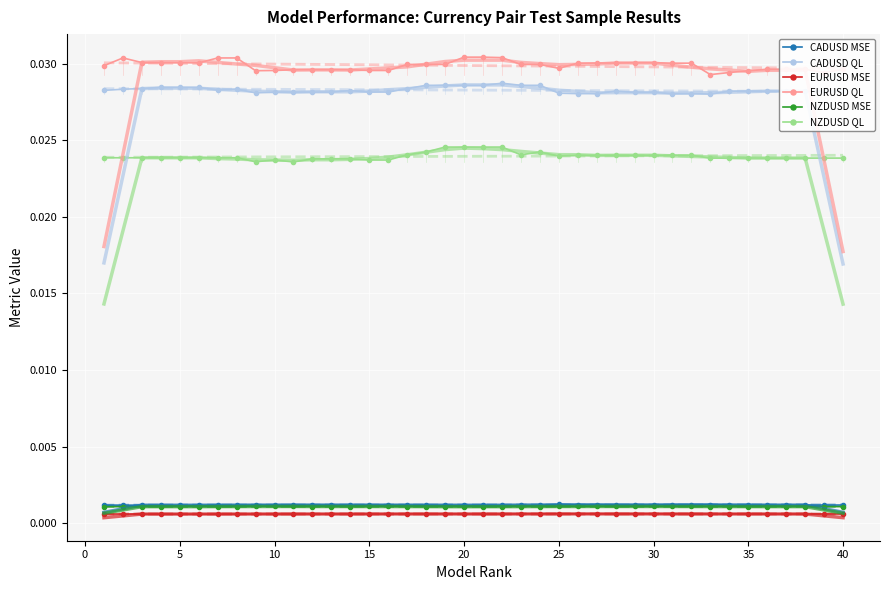

Where is the first local minimum for NZDUSD QL?

7